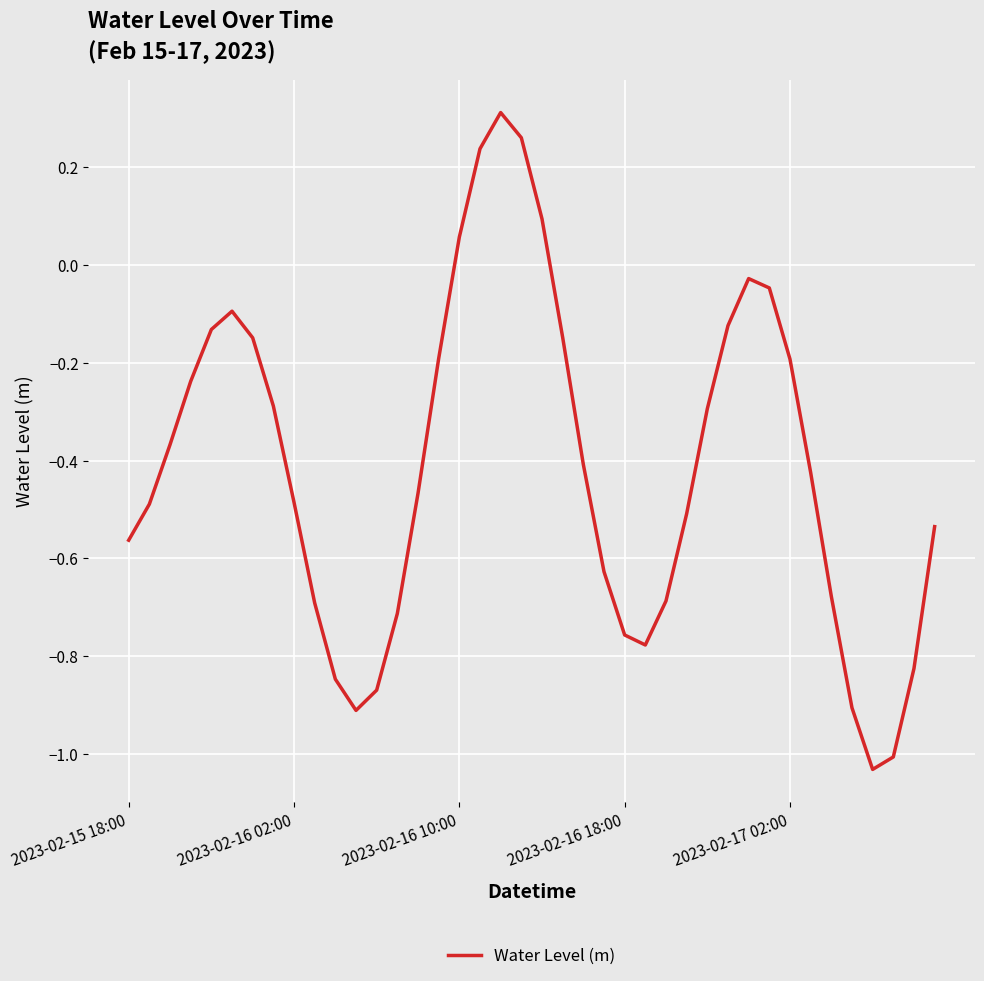

At which label does the data first exceed 0?

2023-02-16 10:00